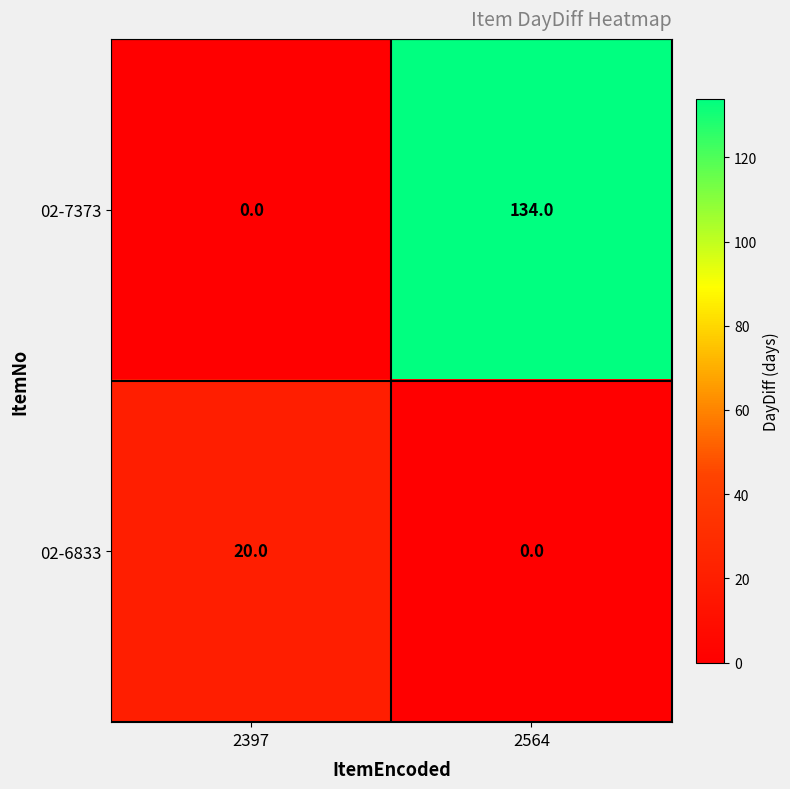

What is the sum of all 02-6833 values?

20